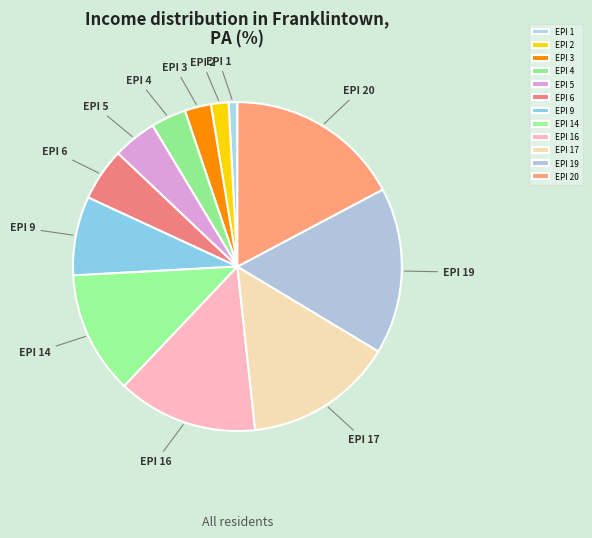

True or false: EPI 14 accounts for 12% of the total.

True